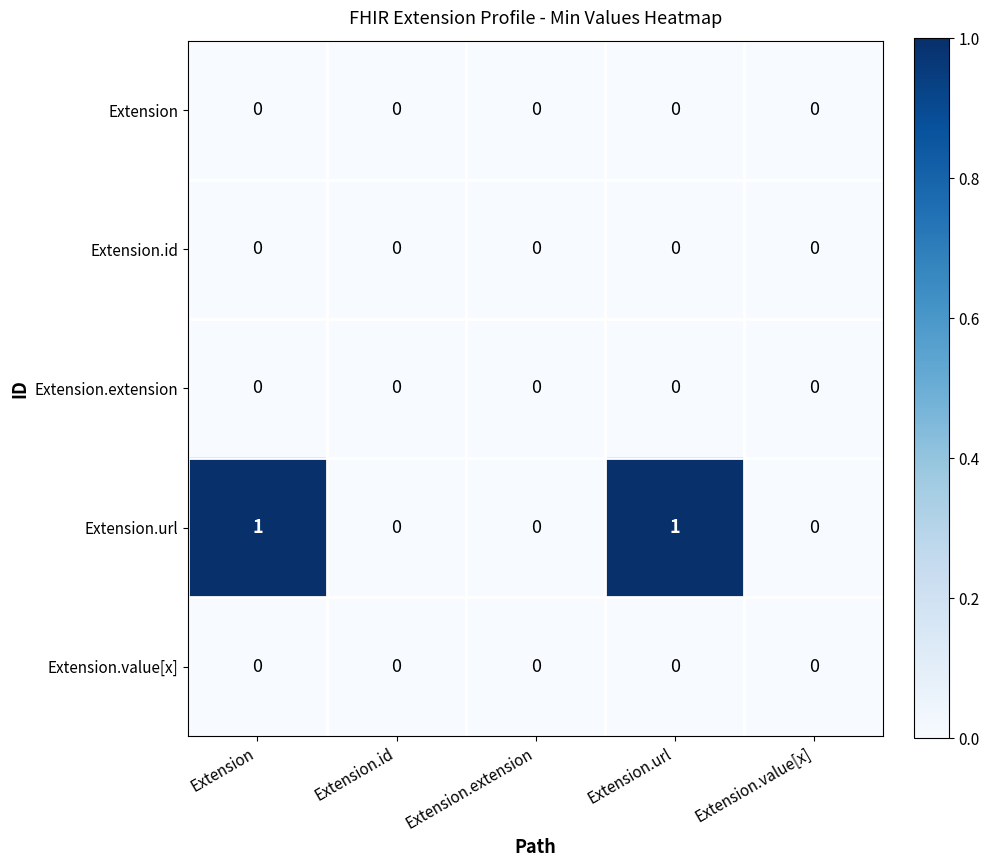

How many data points does each series have?

5